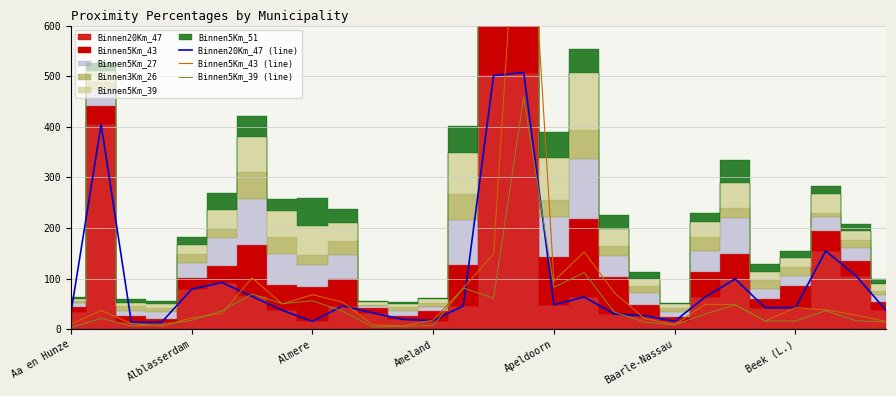

True or false: Binnen5Km_39 (line) has more than 2 points higher than both neighbors.

True